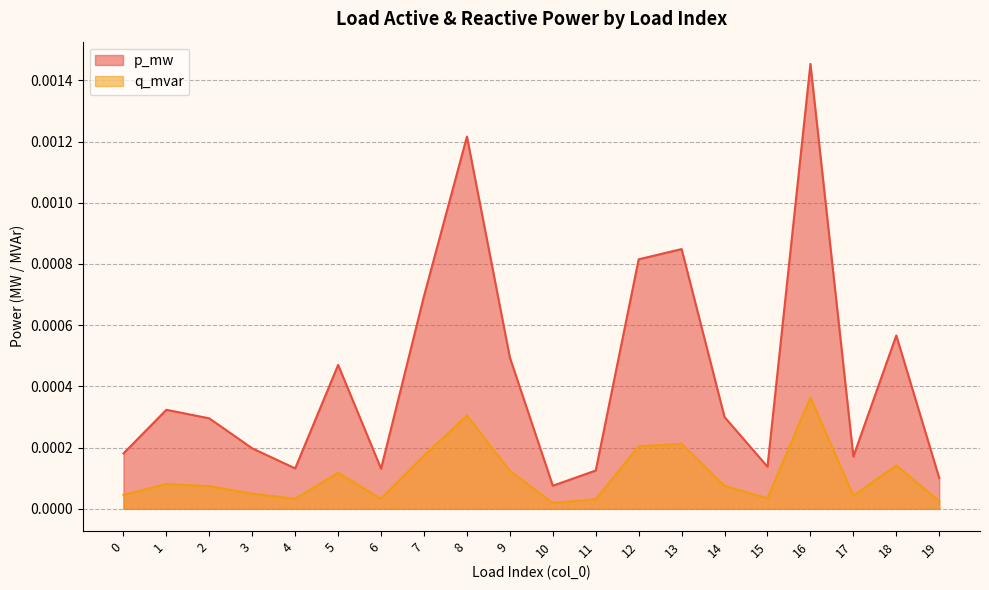

True or false: q_mvar and p_mw cross at least once.

False